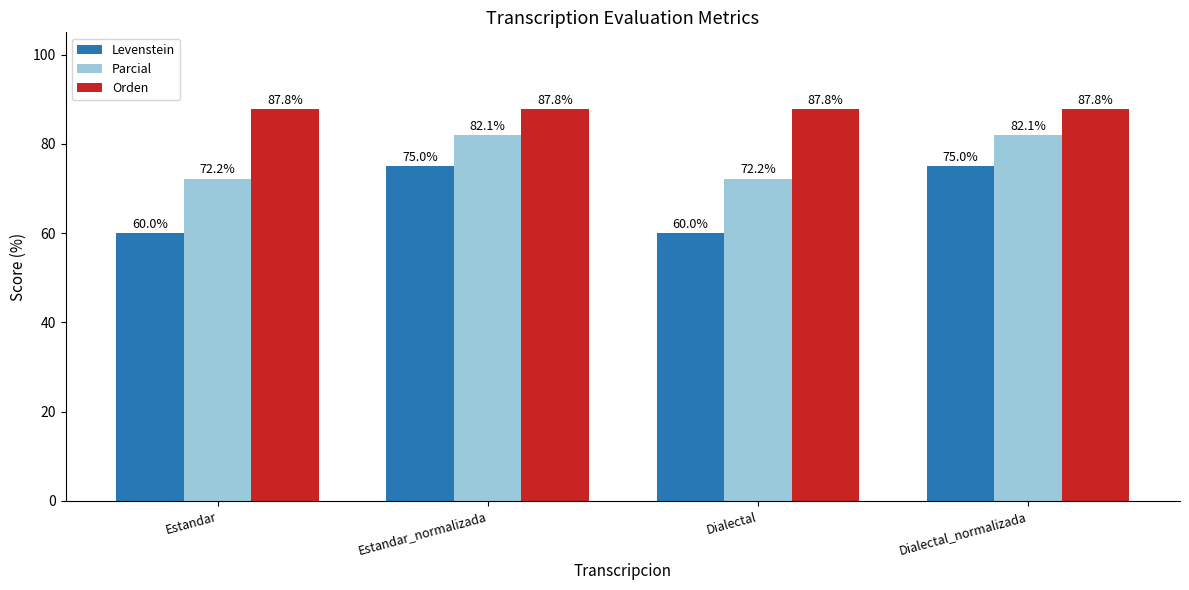

What is the difference between the maximum and minimum values in the Parcial series?

9.8